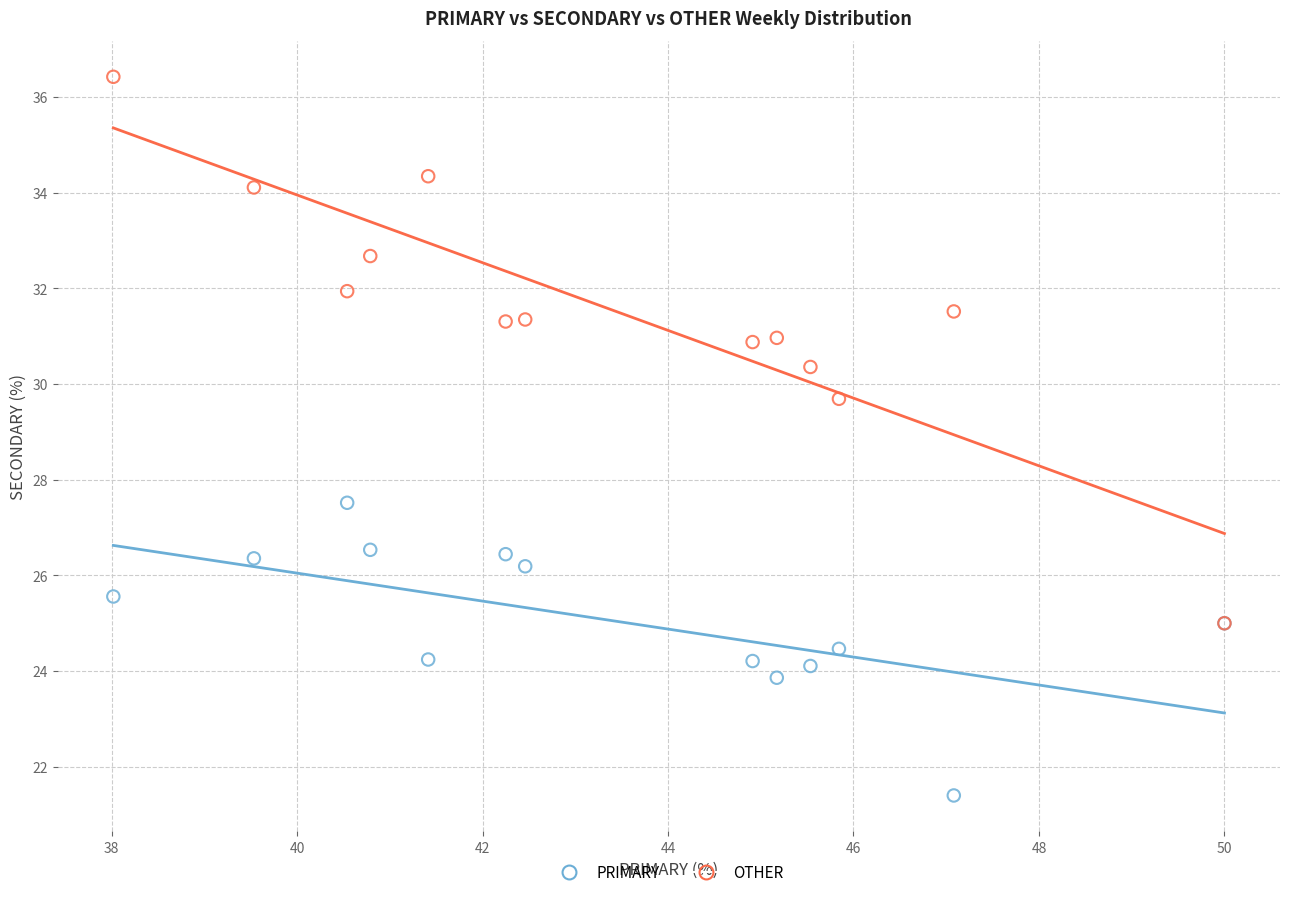

Across all series, what Y value is closest to 28?

27.5